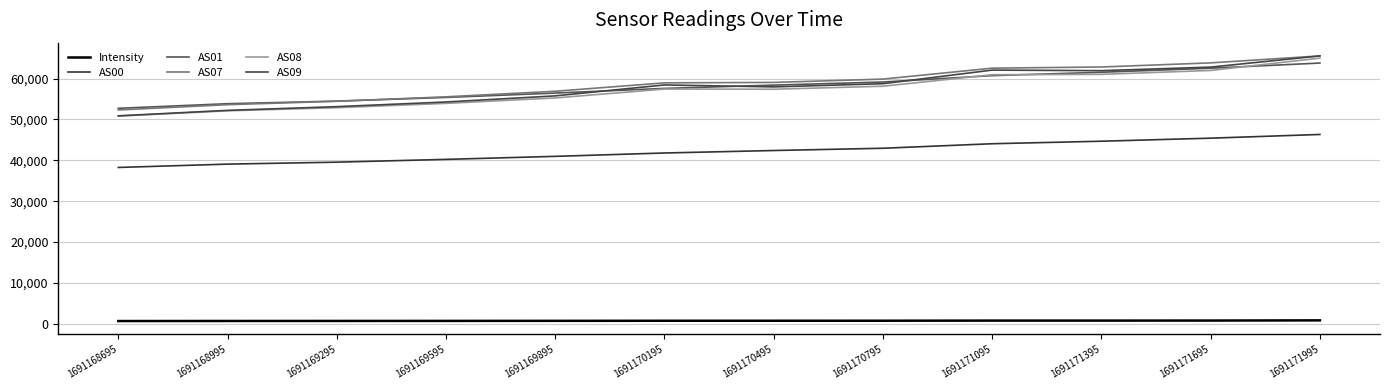

Between 1691170495 and 1691171395, which series saw the biggest shift?

AS09